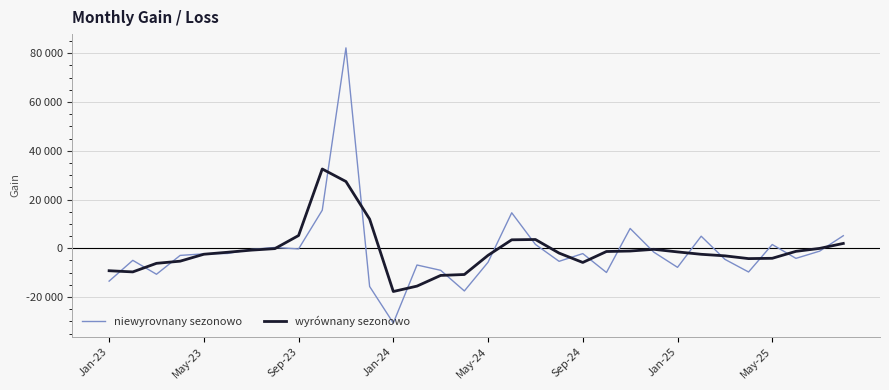

What is the sum of all wyrównany sezonowo values?

-34469.8